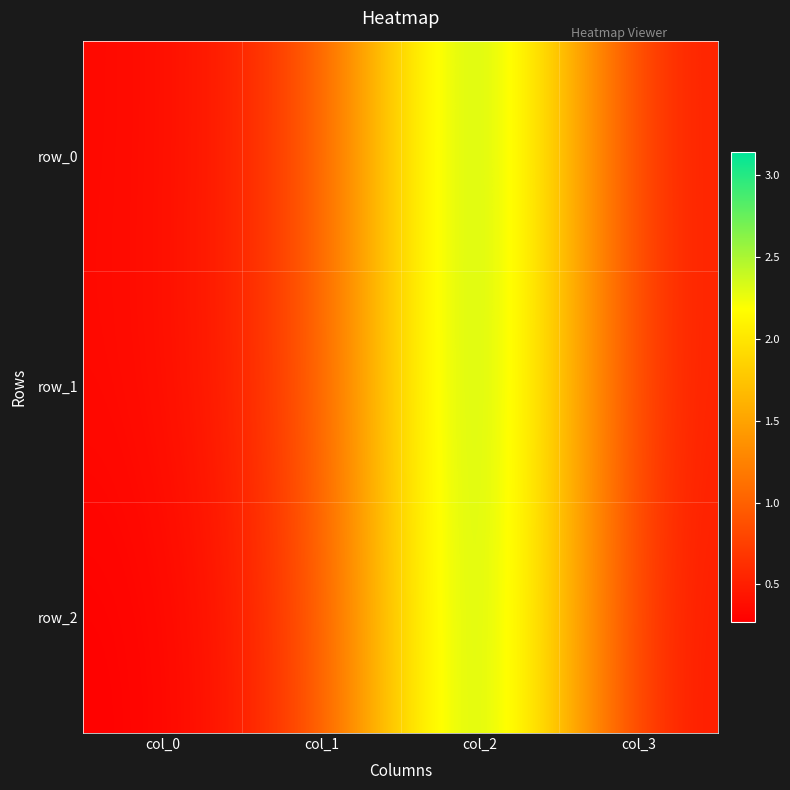

List the labels in order of row_1 value, largest first.

col_2, col_1, col_3, col_0